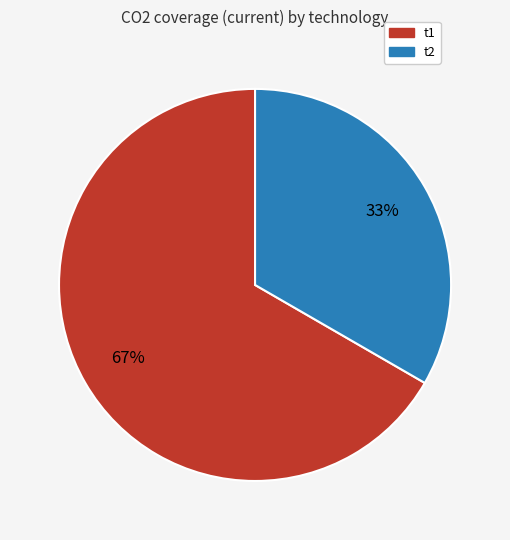

Is it true that t1 is 81% of the pie?

False